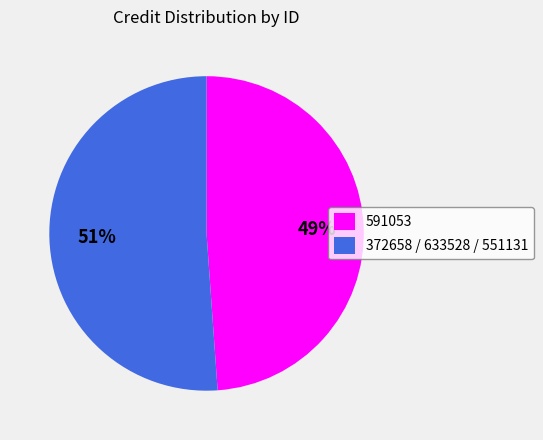

Count the number of slices in the pie.

2